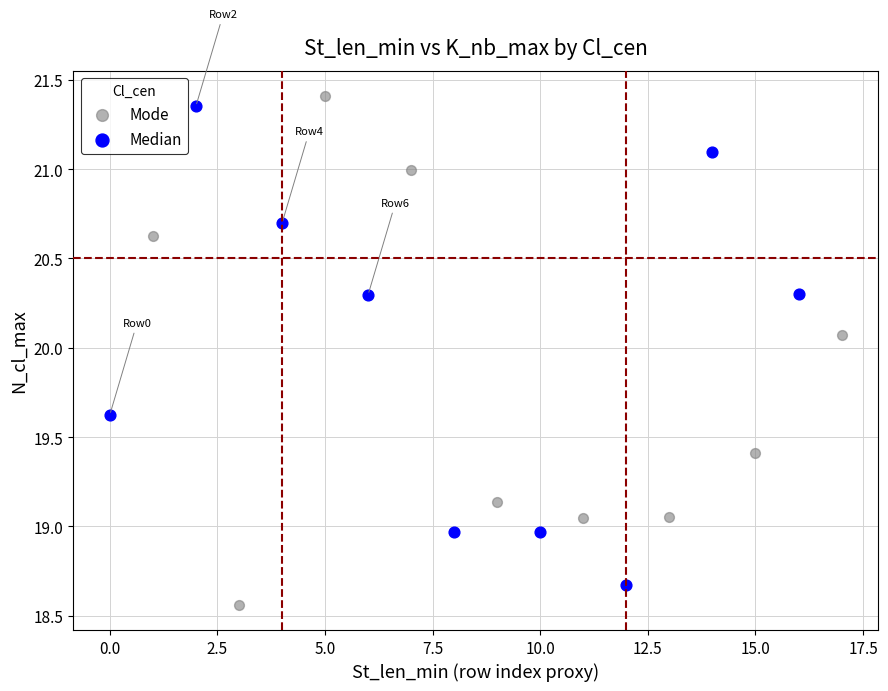

What are all the series names shown in the legend?

Mode, Median